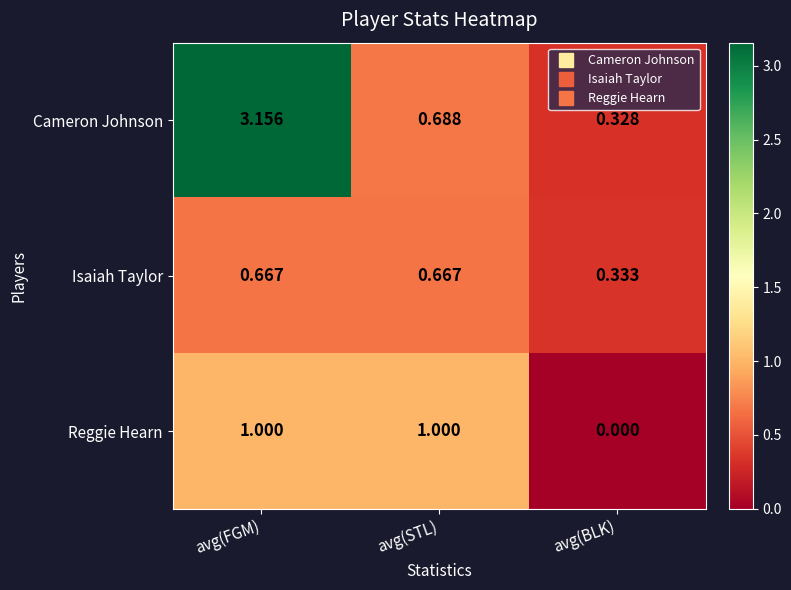

At which label does Reggie Hearn reach its minimum?

avg(BLK)